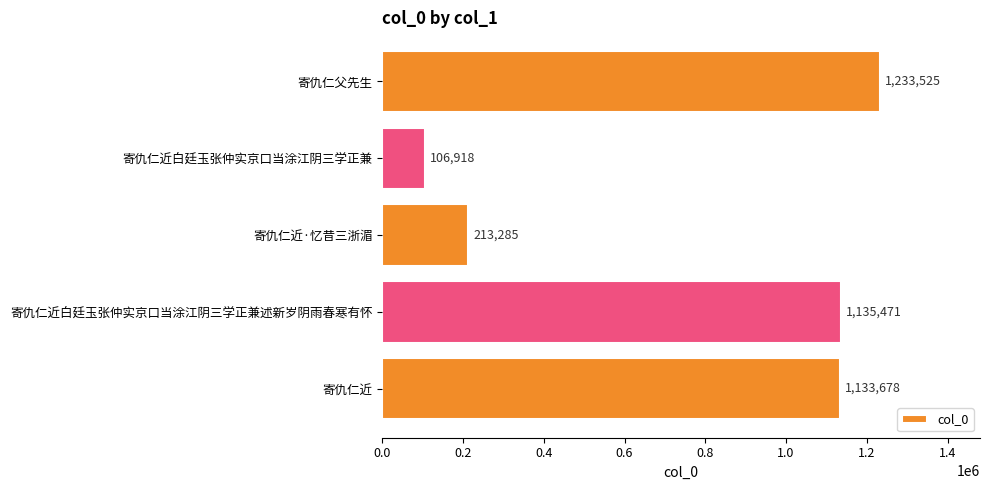

Reading top to bottom, what are all the values shown in this chart?

1233525	106918	213285	1135471	1133678